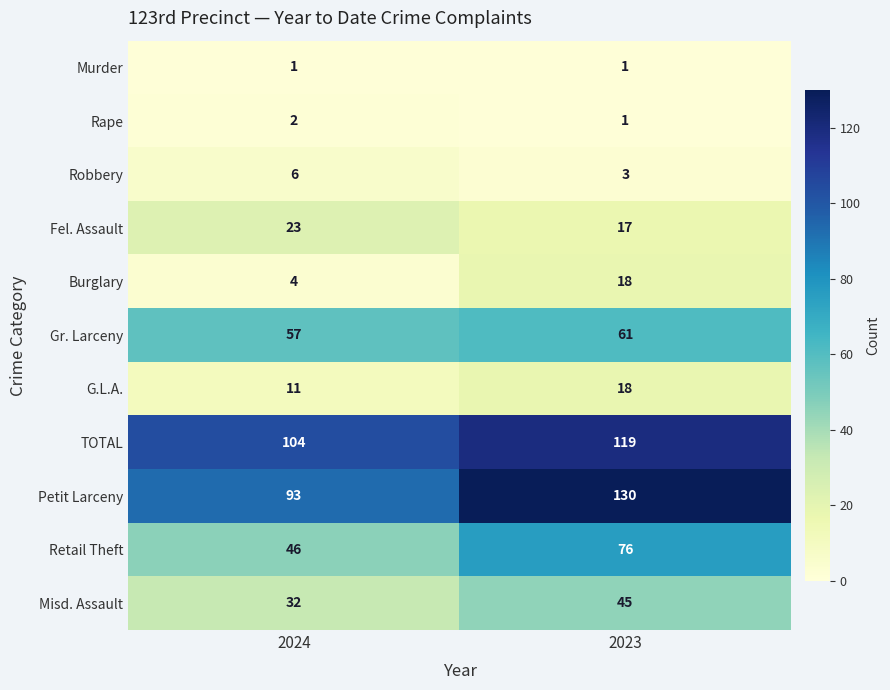

Which series changed the most between 2024 and 2023?

Petit Larceny